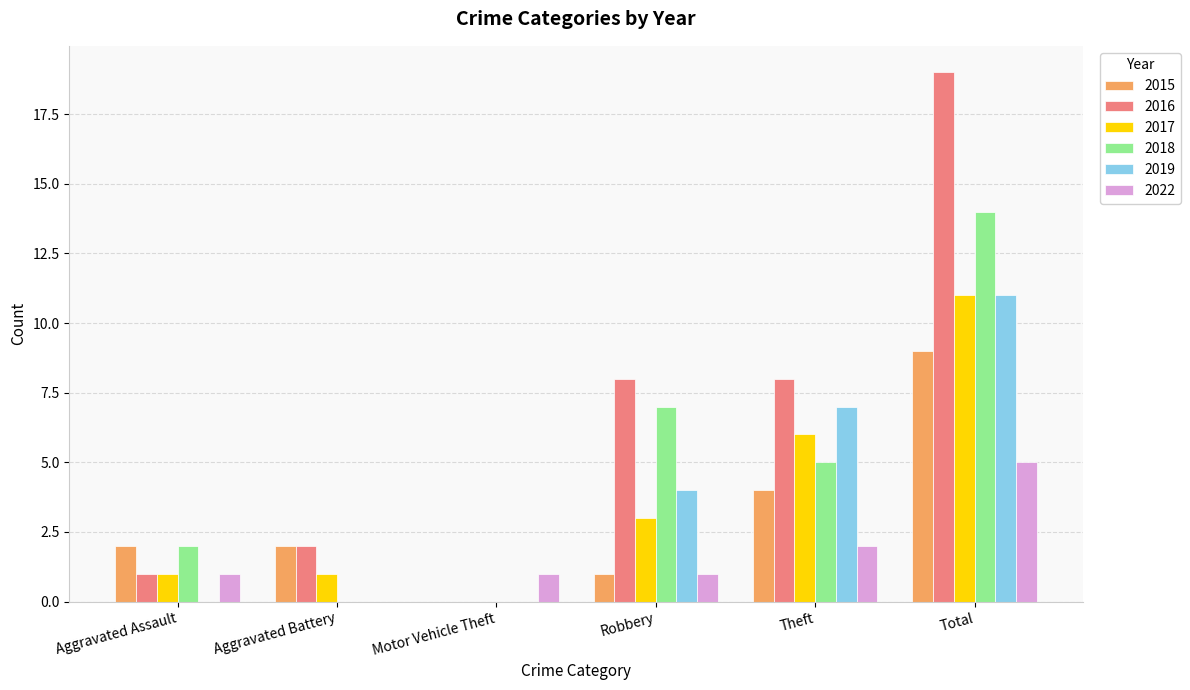

The 2018 series shows 2 at Robbery. True or false?

False